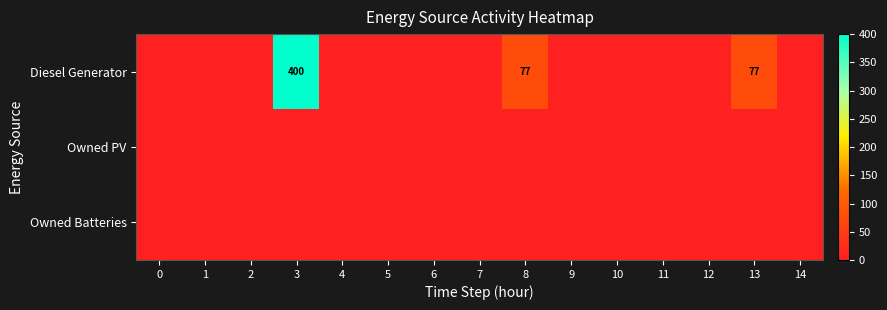

True or false: Diesel Generator has a value of 102 at 8.

False